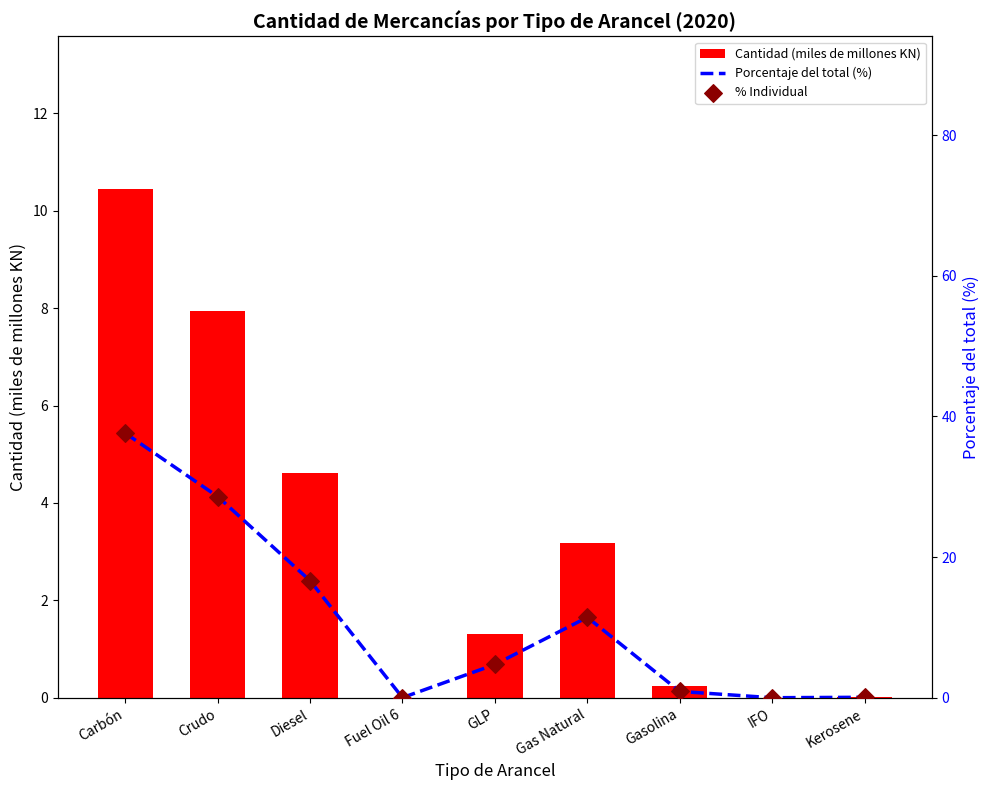

At which category is the sum across all series the highest?

Carbón